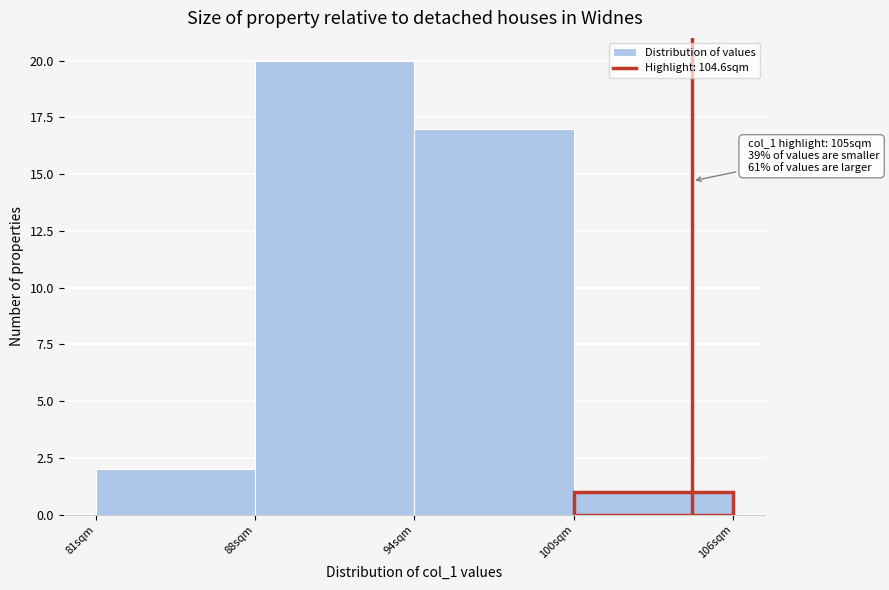

Reading right to left, extract all data points from this chart.

1	17	20	2